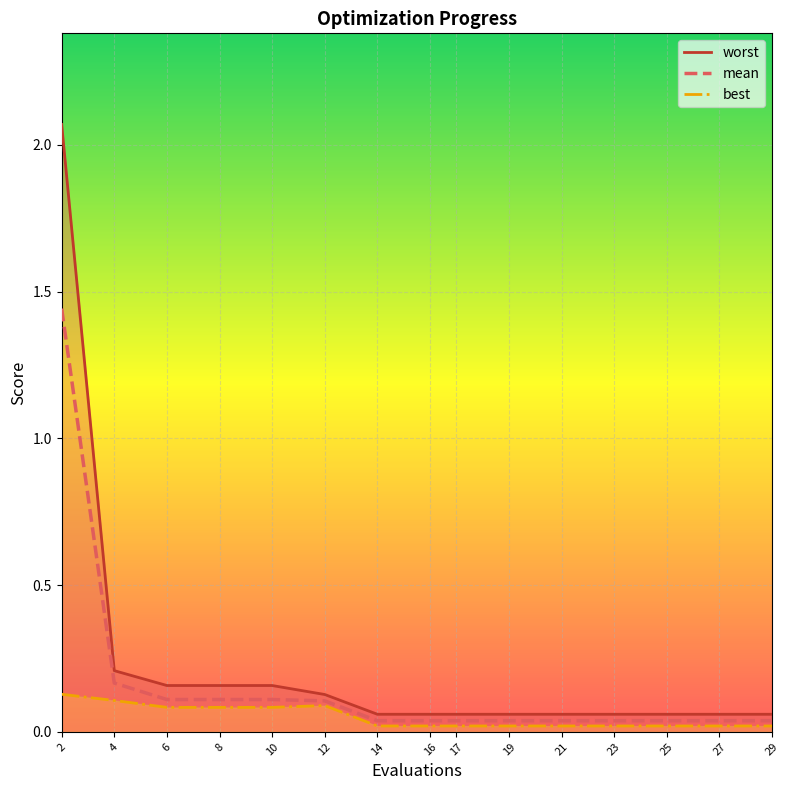

Which has a higher value, 27 or 2?

2